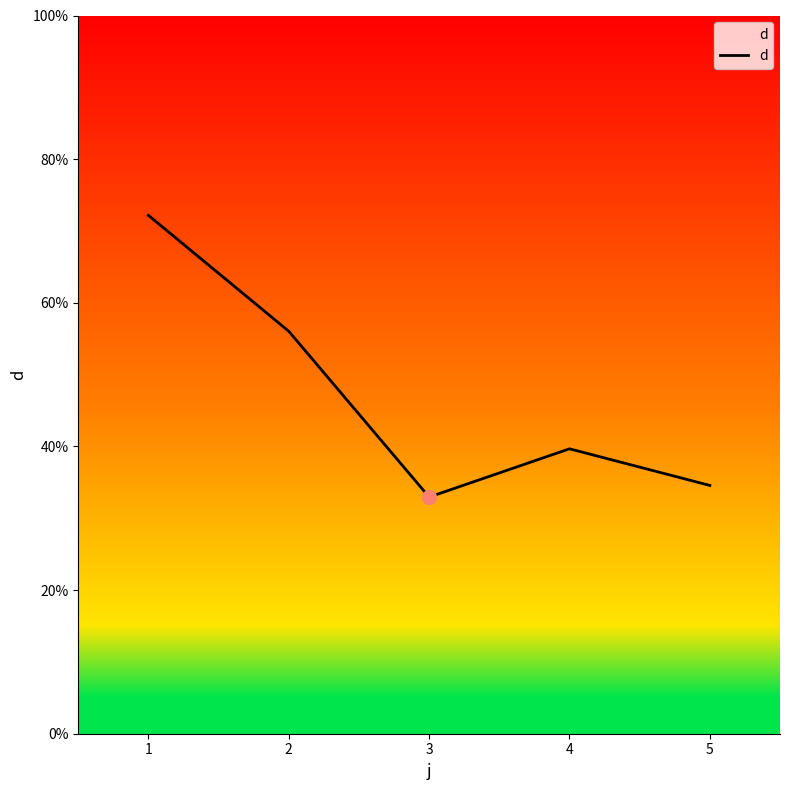

At which label does the data first exceed 39?

1